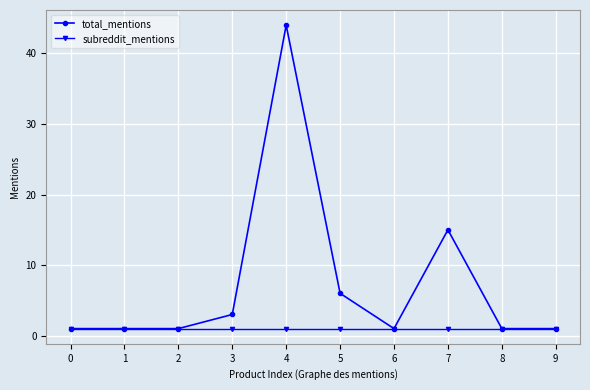

True or false: total_mentions has more than 1 interior local peaks.

True